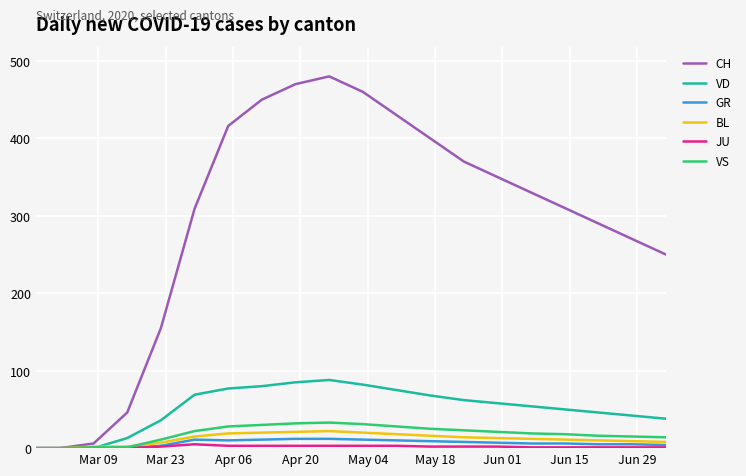

Which series has the largest total across all categories?

CH